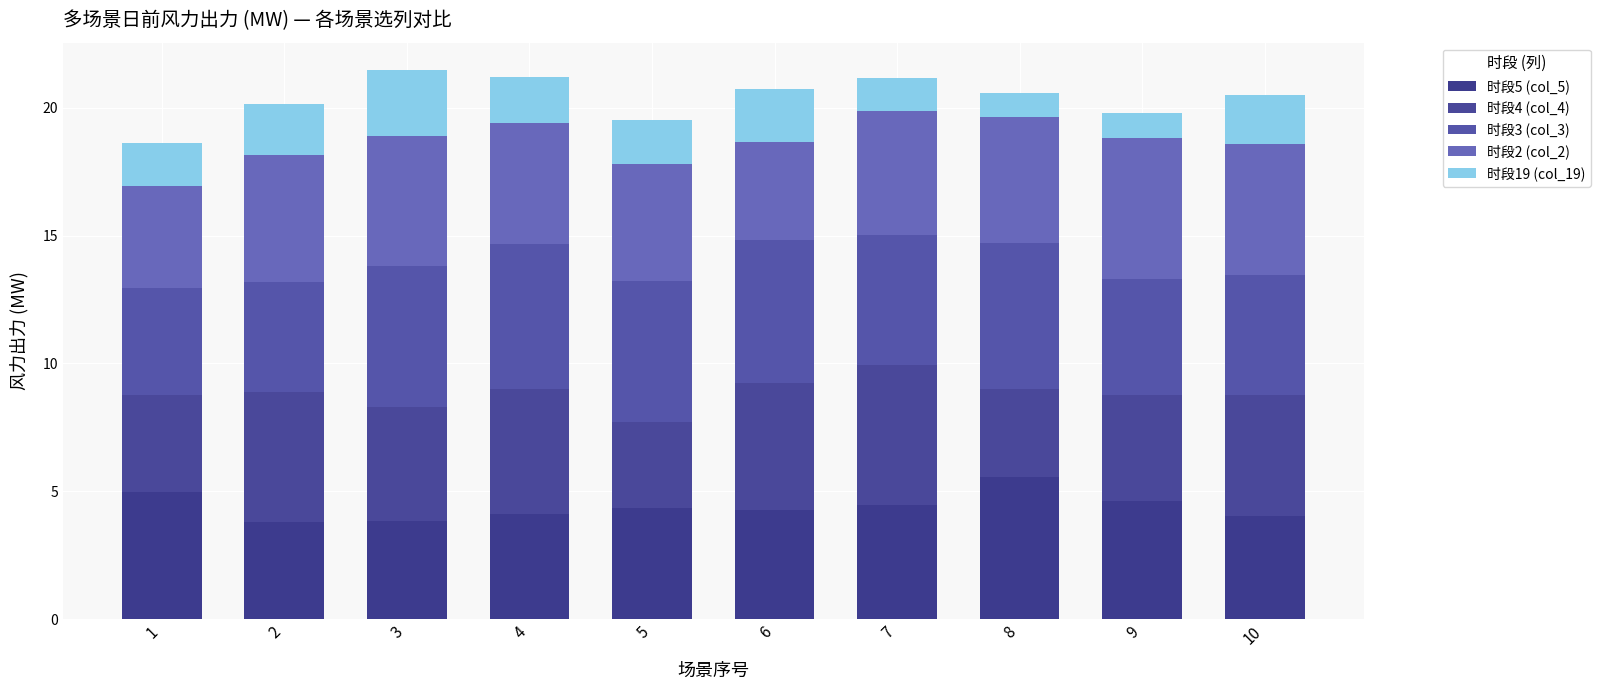

Does the chart contain any negative values?

No